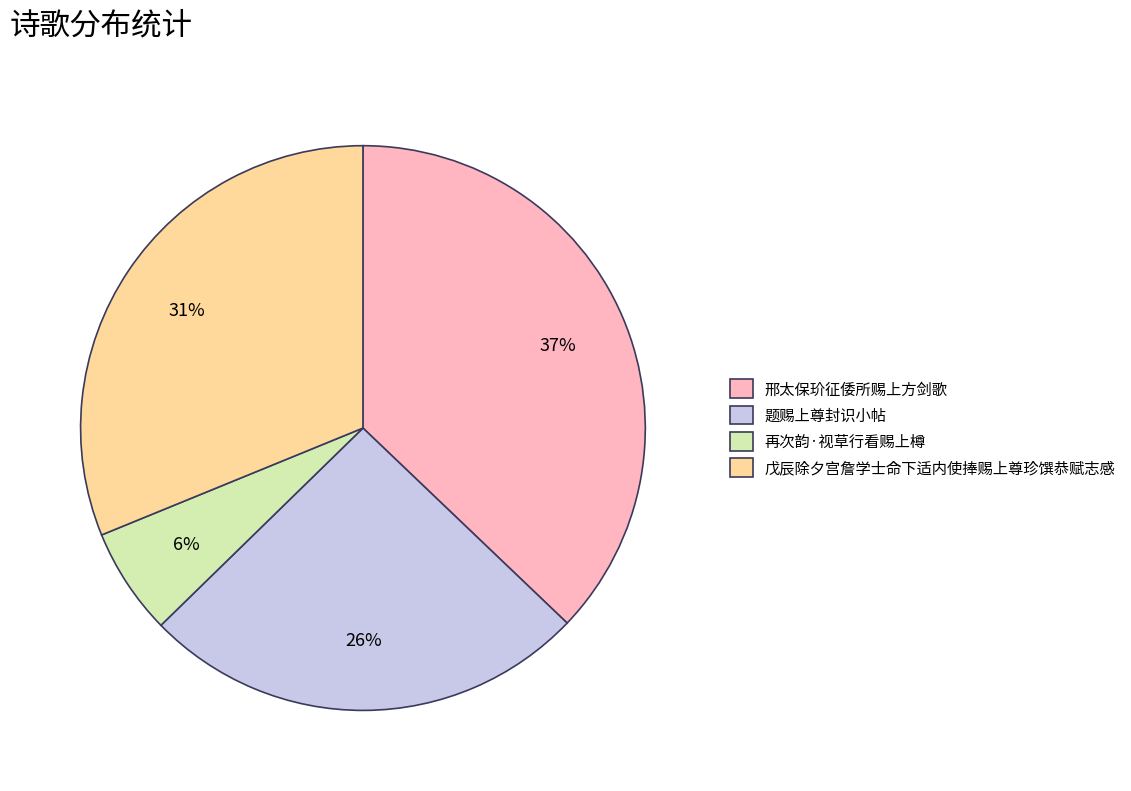

What is the smallest slice in the pie chart?

再次韵·视草行看赐上樽